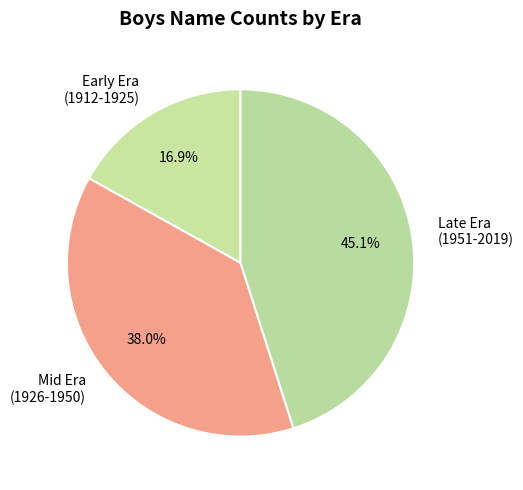

Do Early Era (1912-1925) and Mid Era (1926-1950) together represent more than half of the pie?

Yes